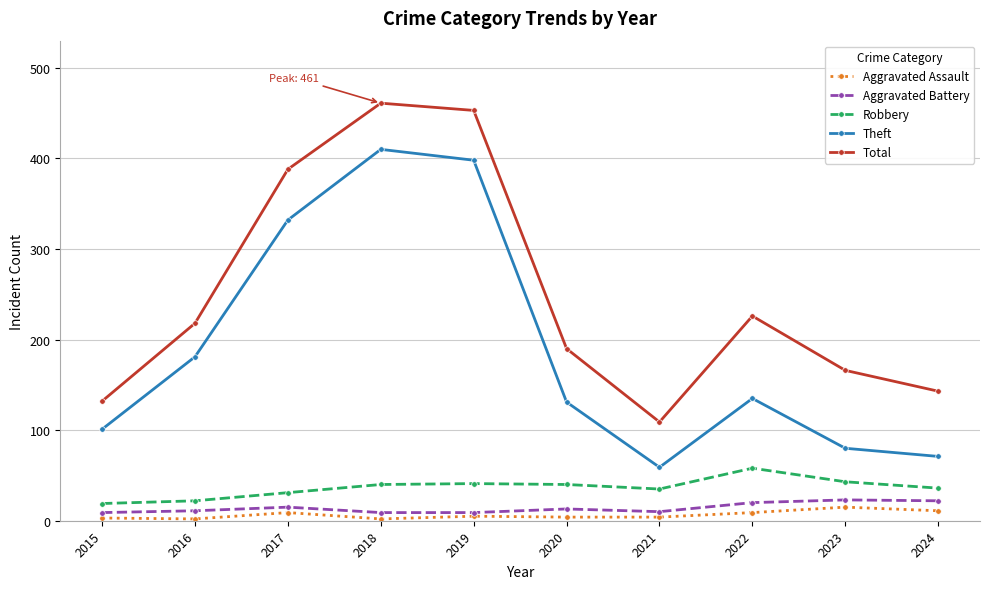

True or false: Aggravated Battery and Robbery intersect in this chart.

False